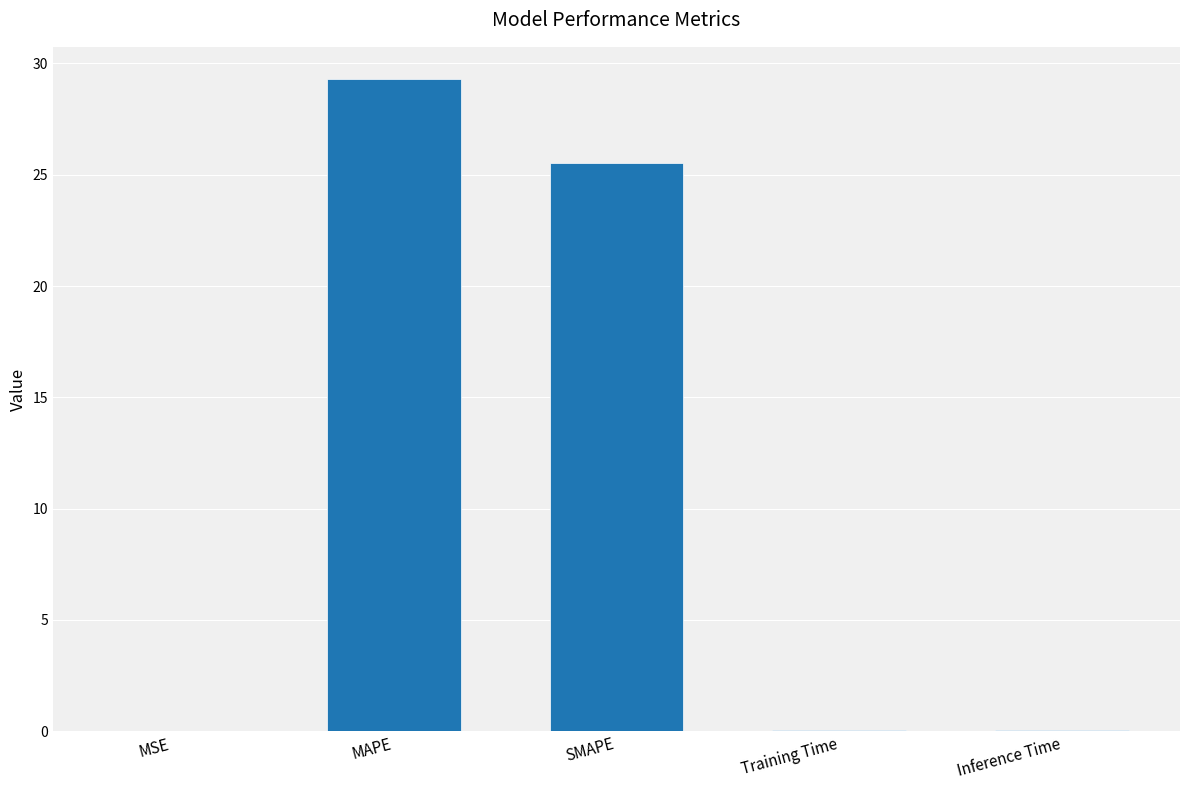

Which category has the highest value across all series?

MAPE